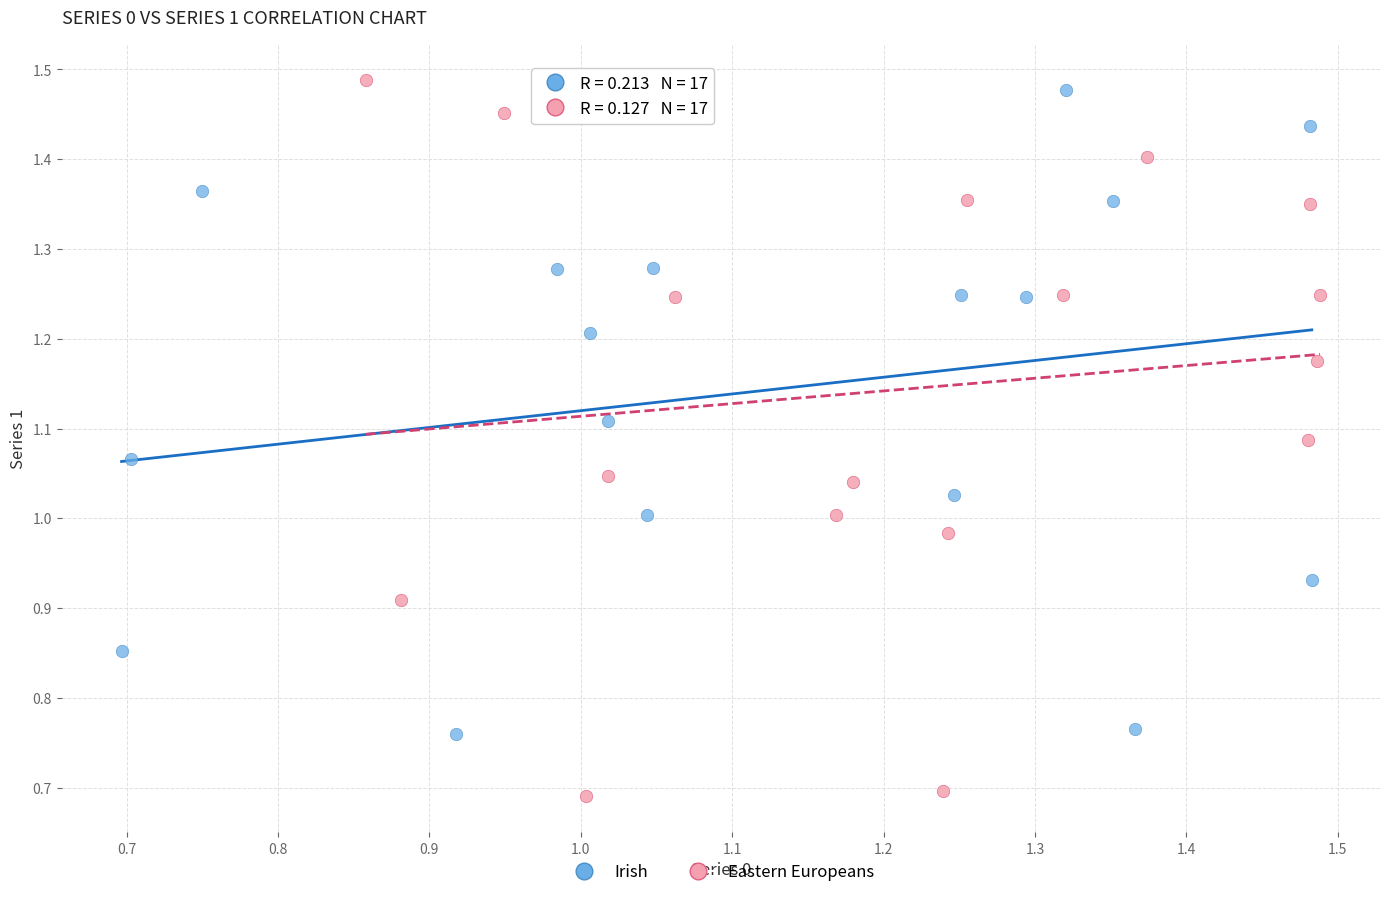

Which series has the largest Y range (max minus min)?

Eastern Europeans